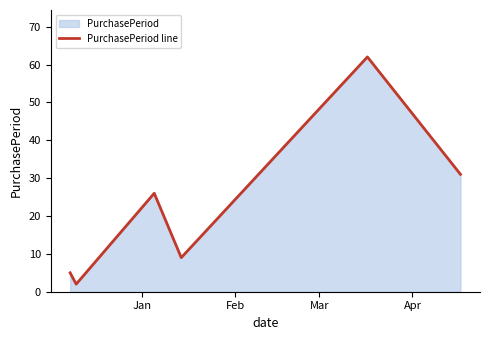

What is the difference between the second highest and second lowest values?

26